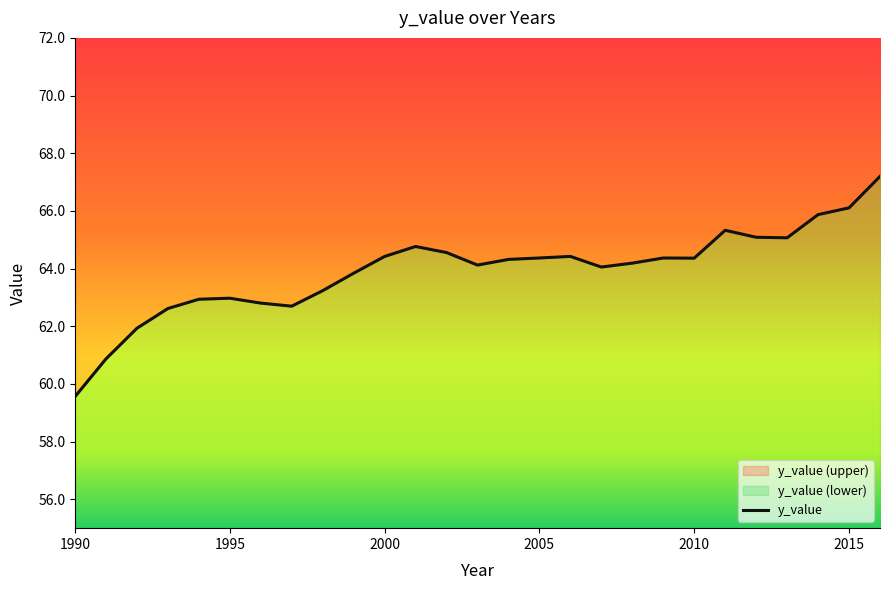

Reading right to left, extract all data points from this chart.

67.2	66.1	65.9	65.1	65.1	65.3	64.4	64.4	64.2	64.1	64.4	64.4	64.3	64.1	64.6	64.8	64.4	63.8	63.2	62.7	62.8	63.0	62.9	62.6	61.9	60.9	59.6